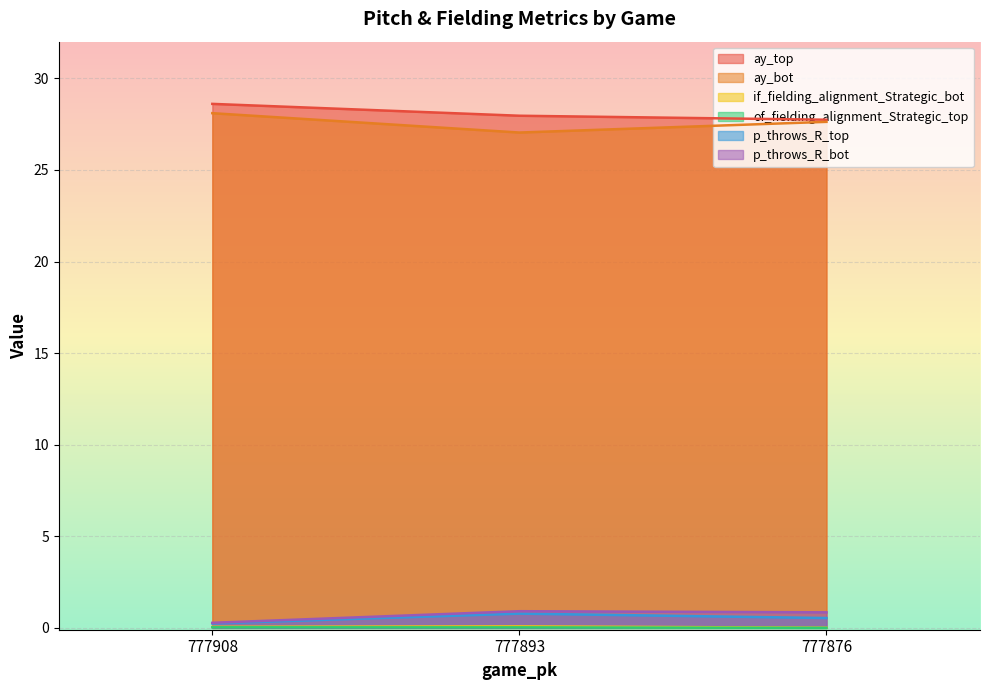

The p_throws_R_top series shows 1.1 at 777893. True or false?

False